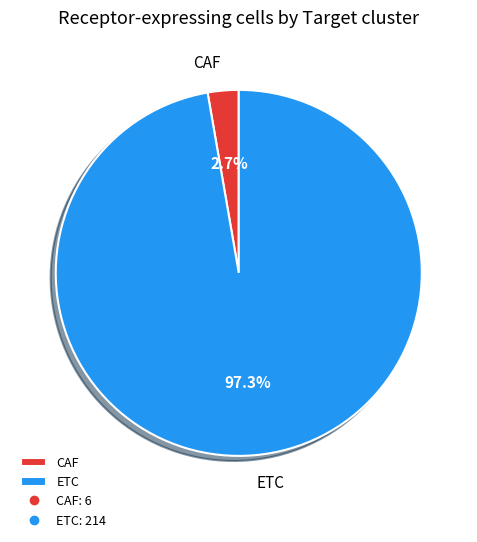

Count the number of slices in the pie.

2